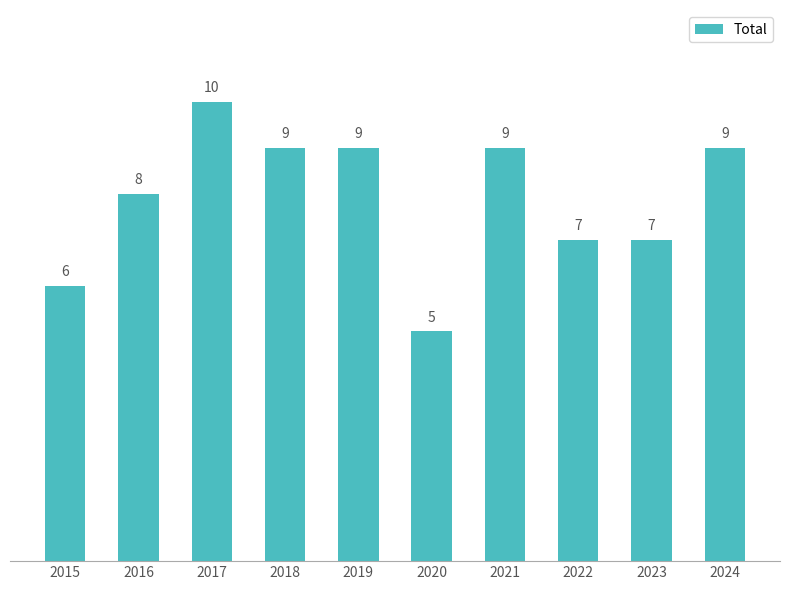

Reading right to left, transcribe all the data shown in this chart.

2024=9	2023=7	2022=7	2021=9	2020=5	2019=9	2018=9	2017=10	2016=8	2015=6